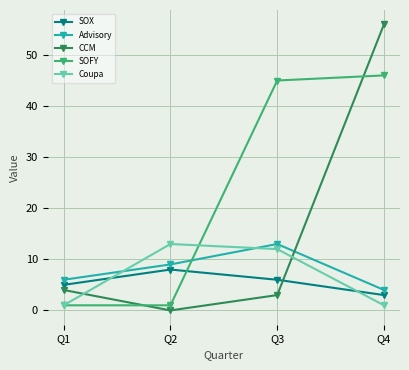

What is the total value across all series at Q1?

17